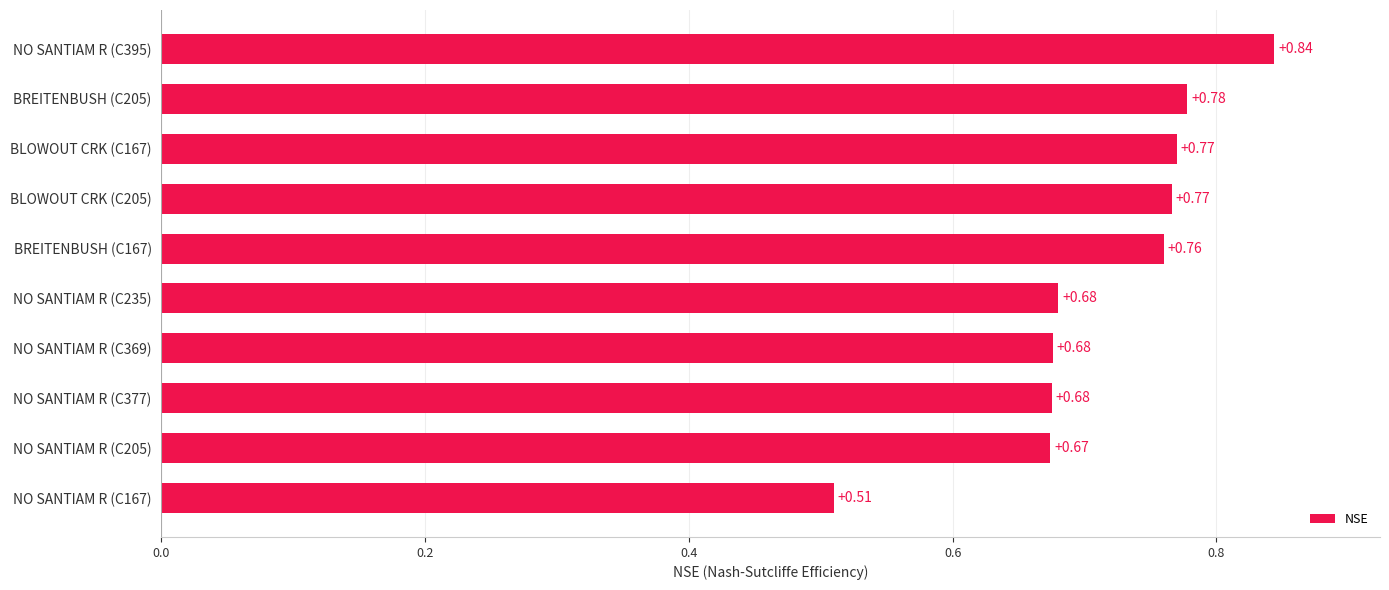

Which label corresponds to the largest value in the chart?

NO SANTIAM R (C395)